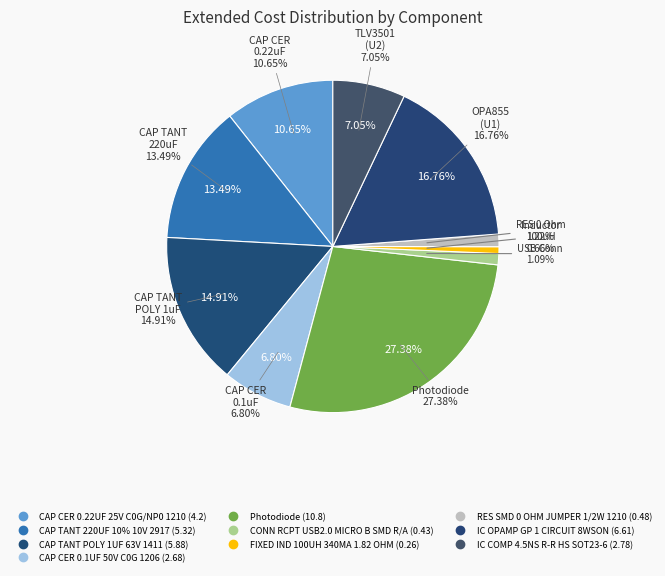

Which slice is the largest?

Photodiode